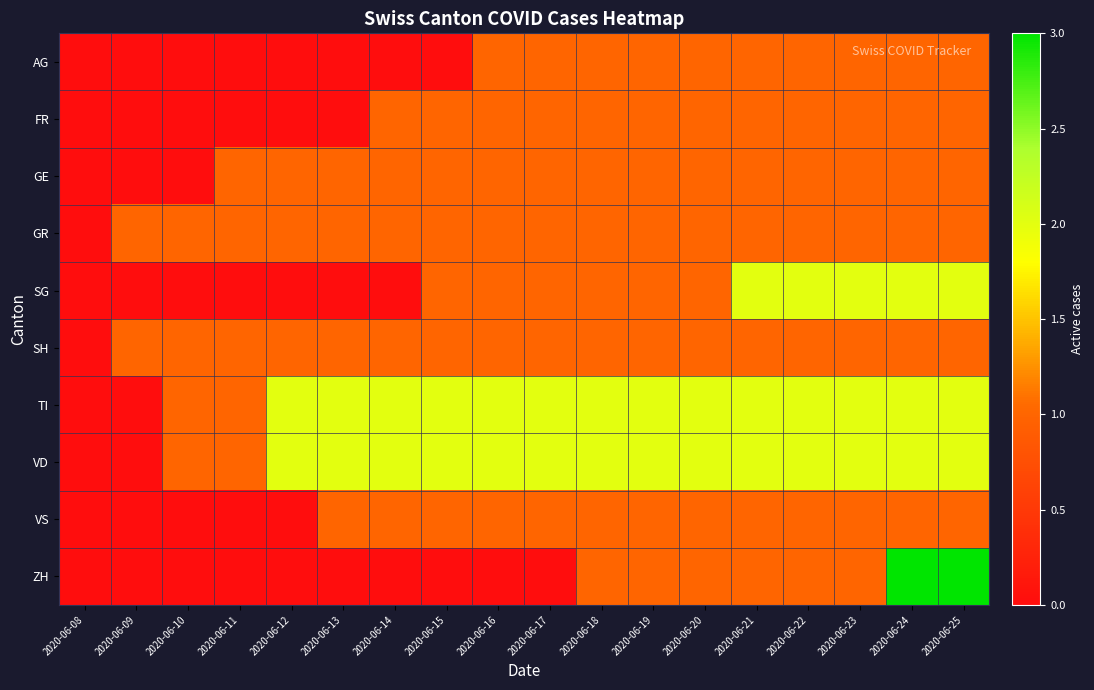

At which category is the sum across all series the highest?

2020-06-24